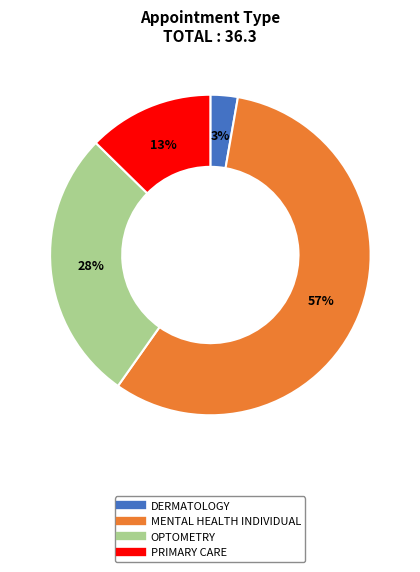

Is it true that OPTOMETRY is 35% of the pie?

False